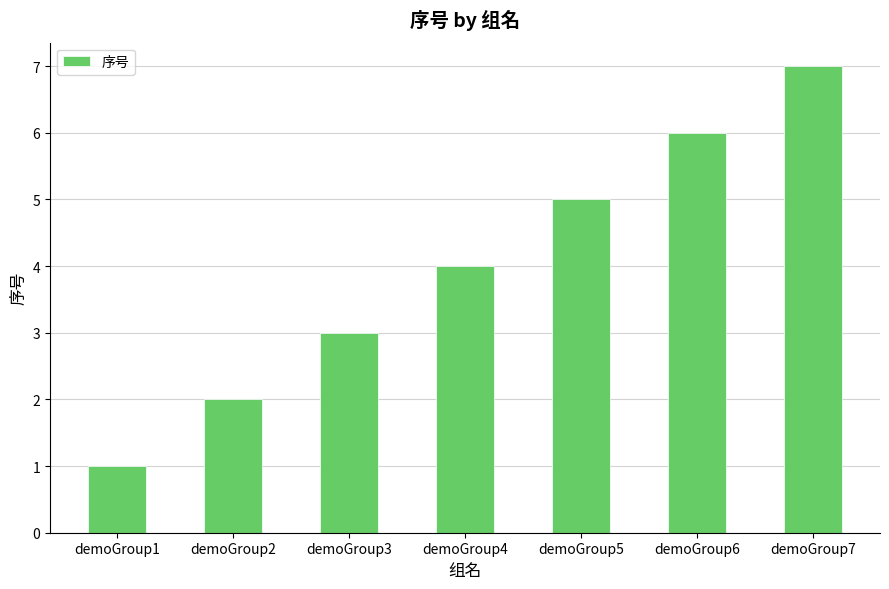

What is the maximum value shown in the chart?

7